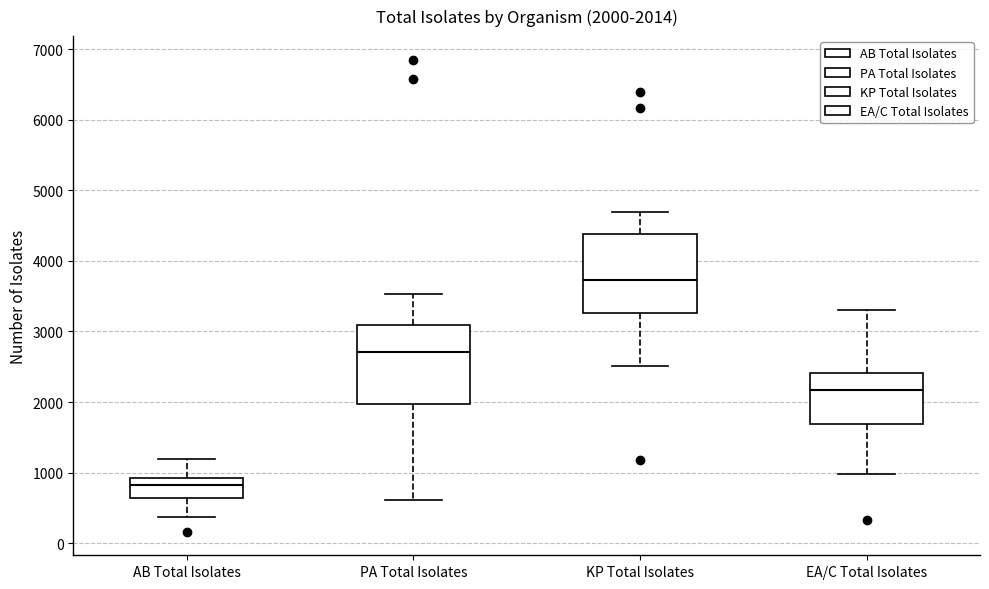

Which box's median line is the highest?

KP Total Isolates